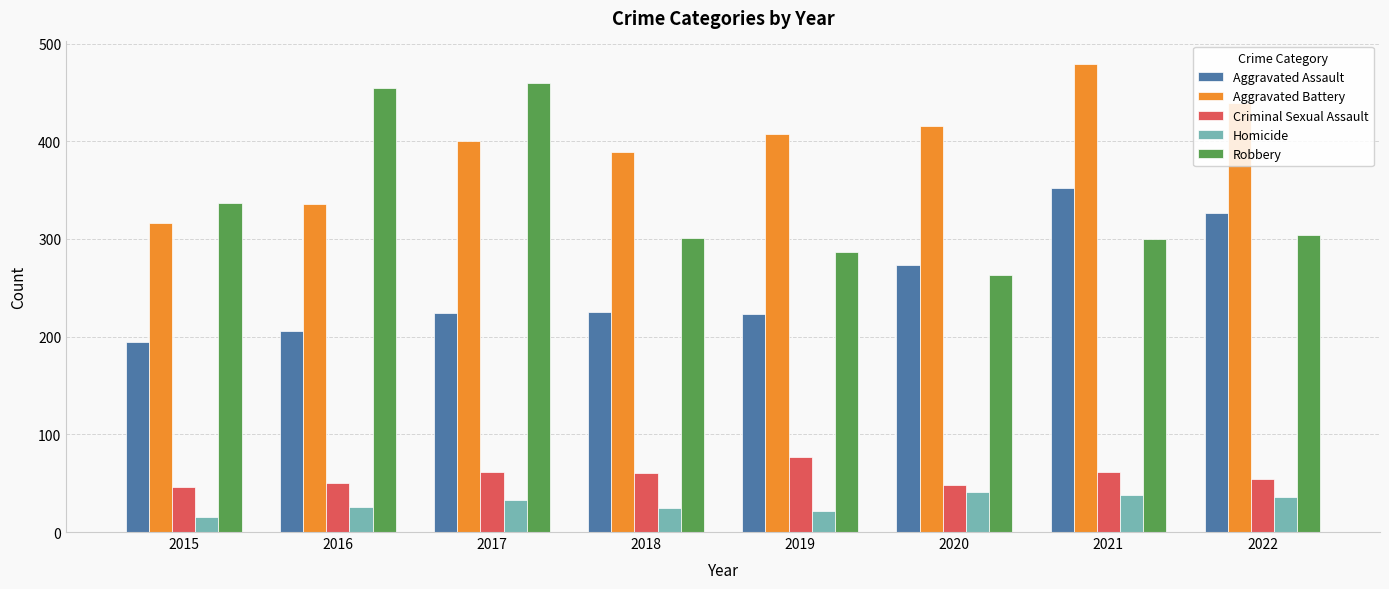

What is the greatest value displayed?

479